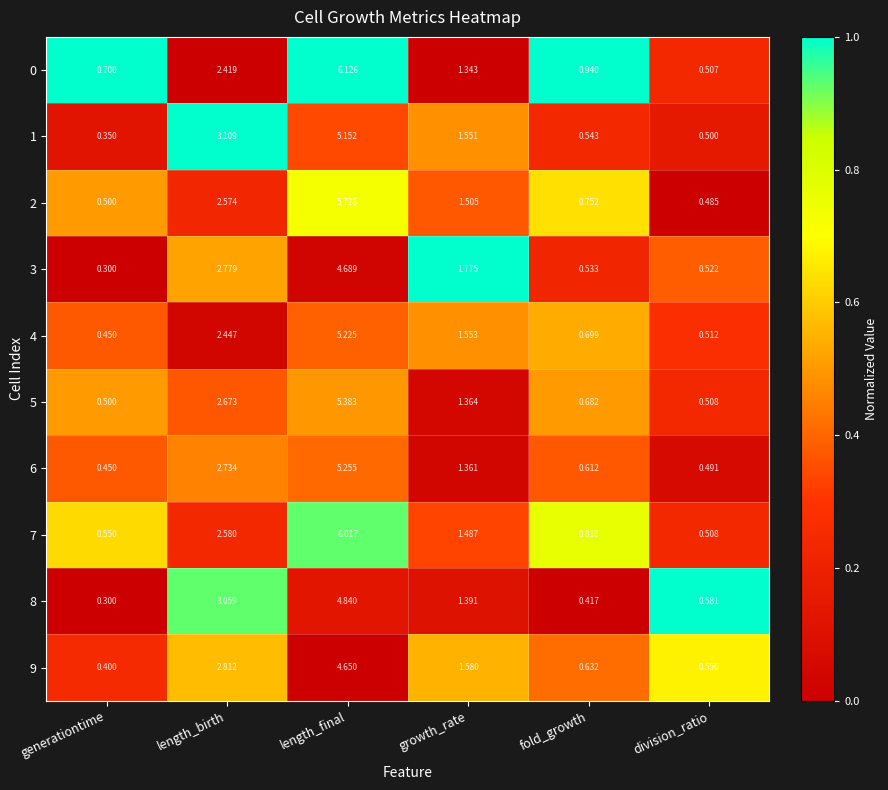

Which category has the highest value across all series?

length_final